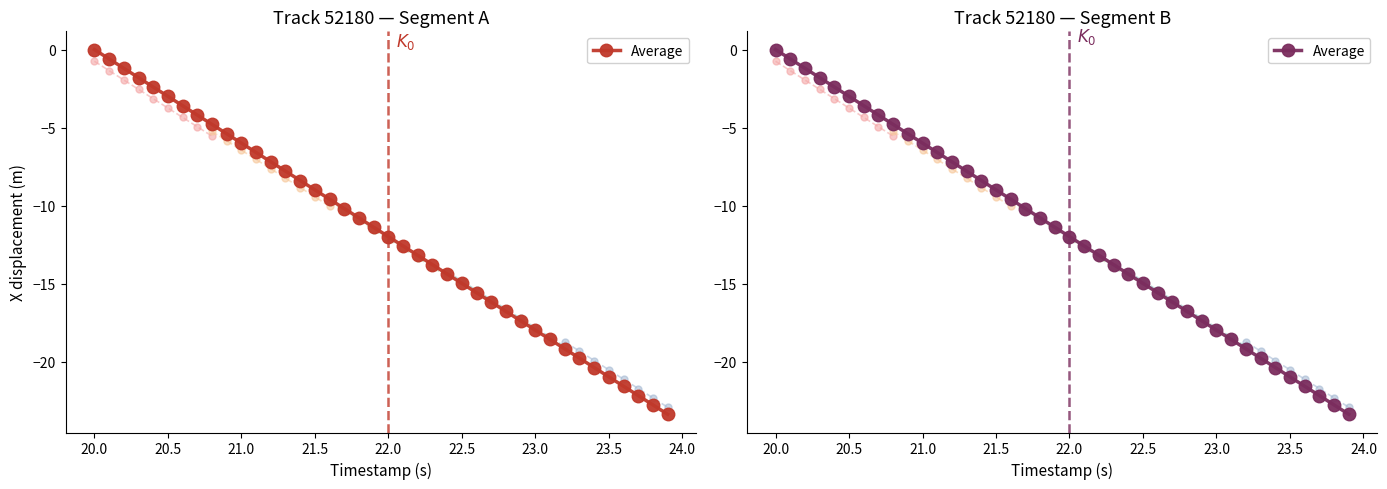

How many data points in Y are less than -11?

21